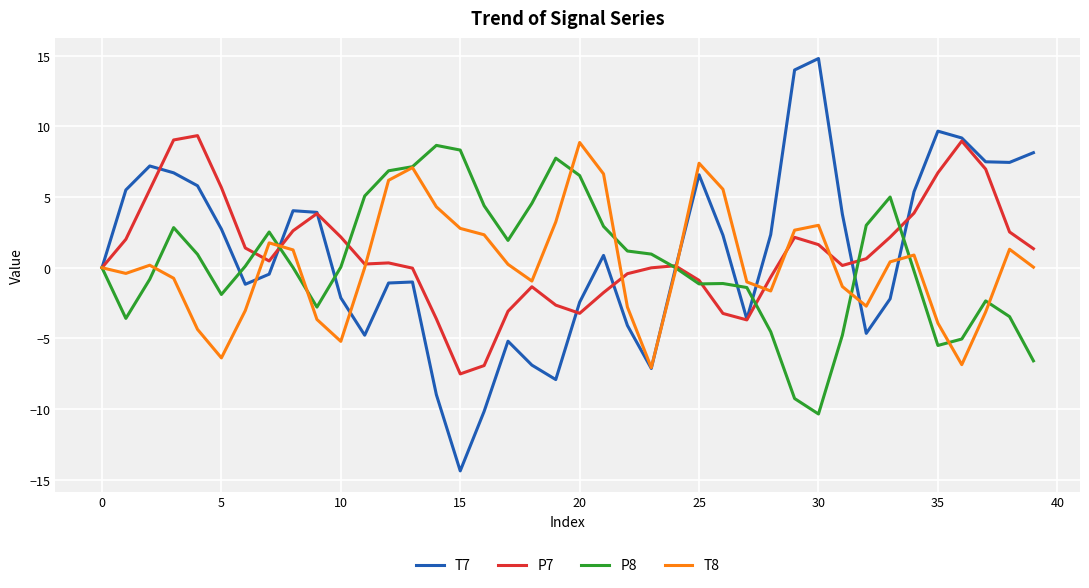

What is the lowest value of the P7 series?

-7.5